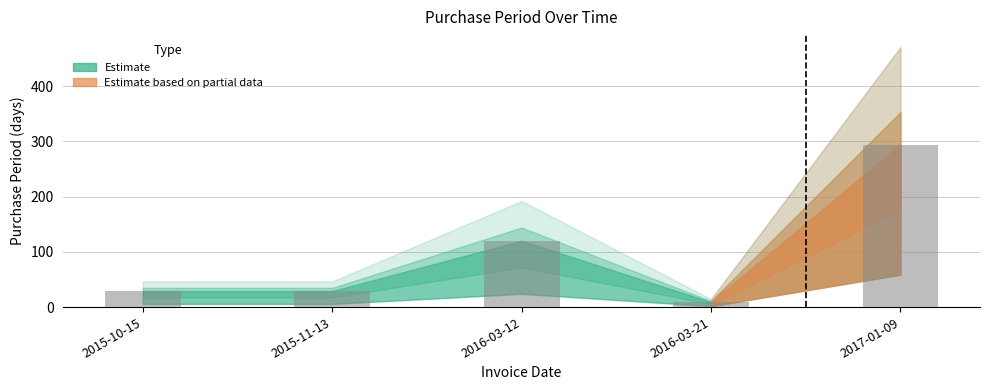

What is the label of the 5th bar from the left?

2017-01-09